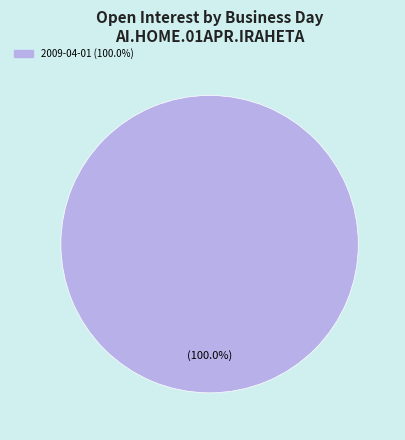

Does any single category account for the majority?

Yes